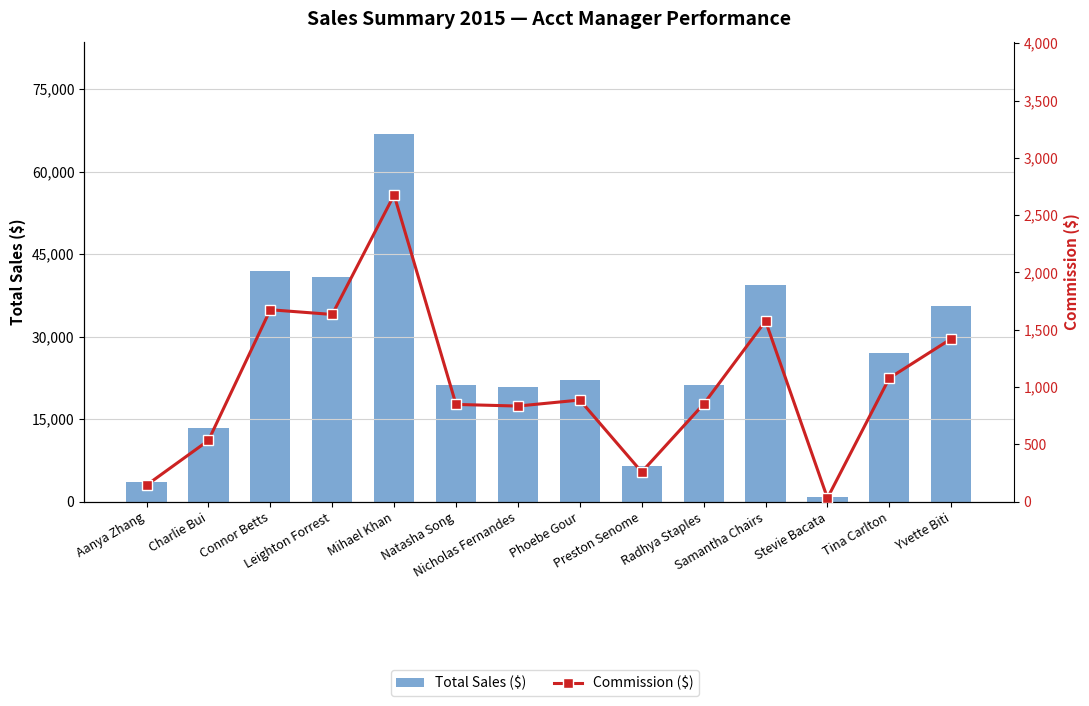

What is the total value across all series at Mihael Khan?

69576.4